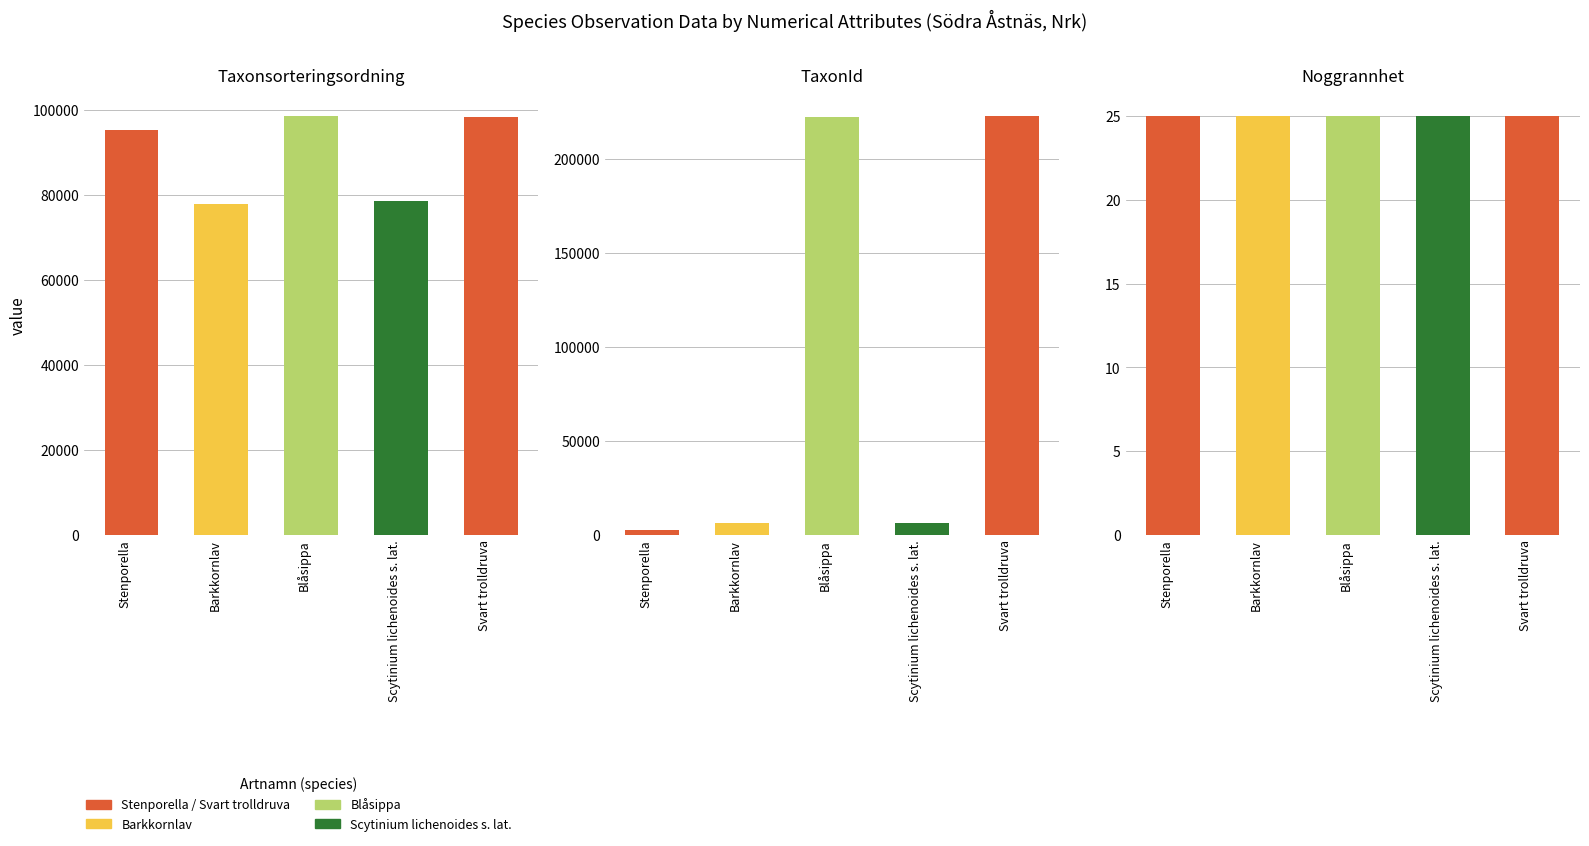

How many series are shown in this chart?

3